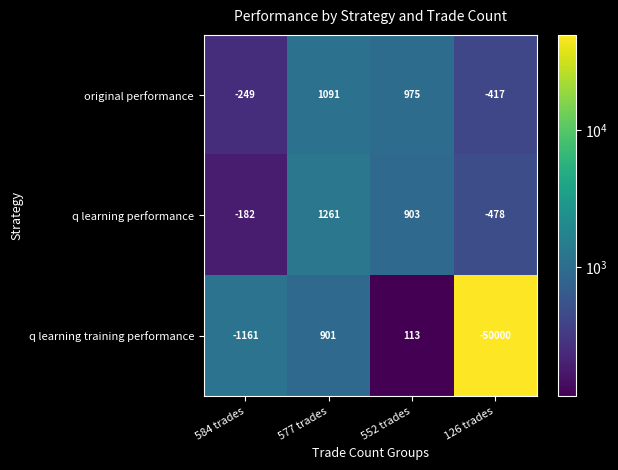

How many values in q learning performance are above zero?

2